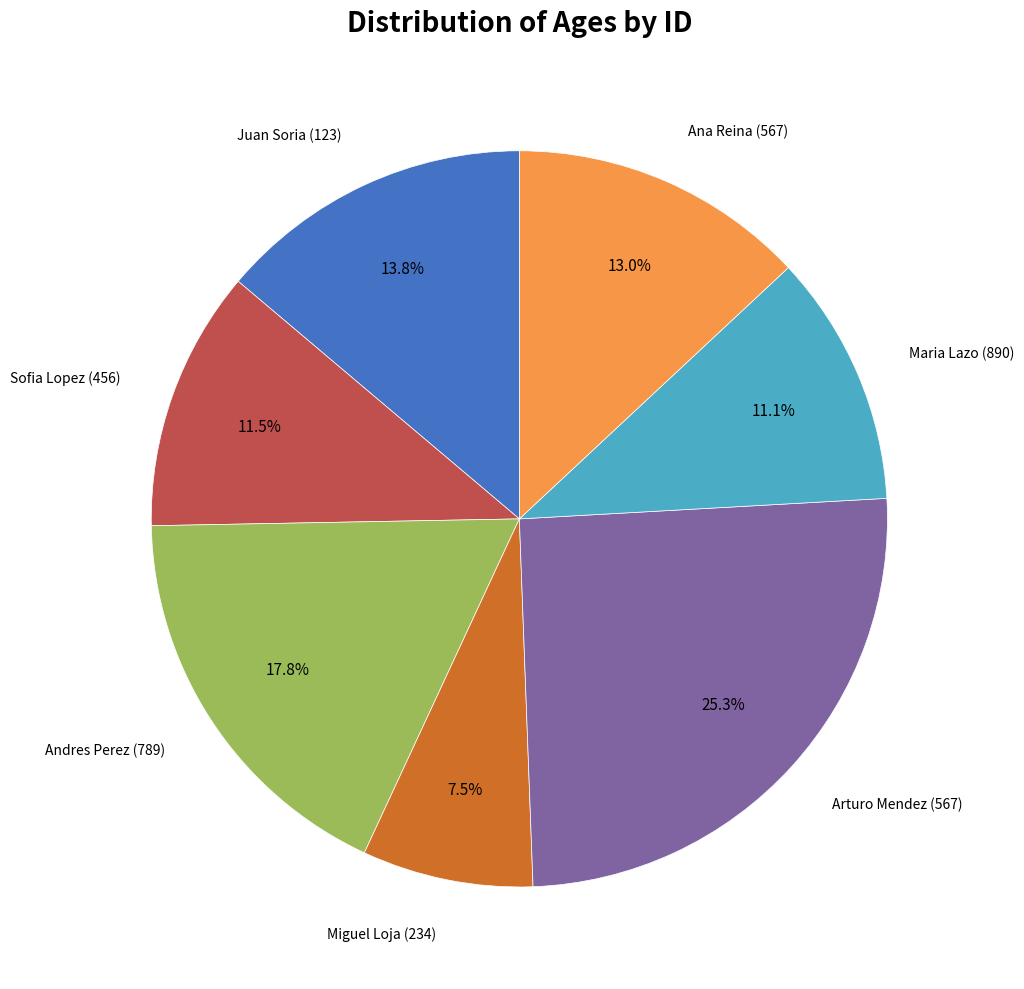

Is there a majority slice in this chart?

No